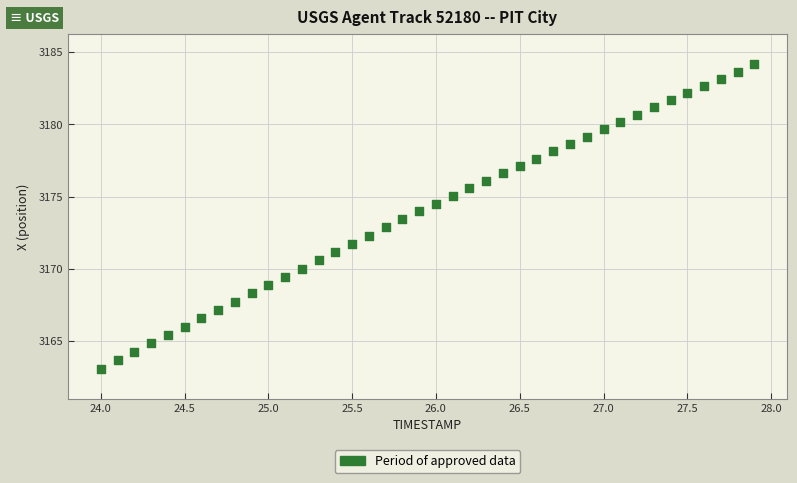

What is the range of X values (max minus min)?

3.9